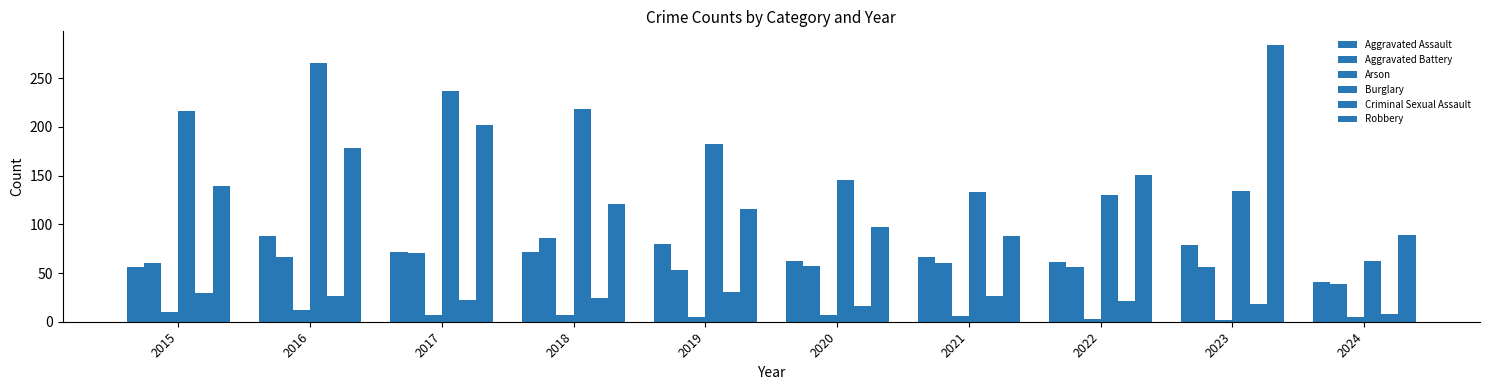

Does the chart contain any negative values?

No